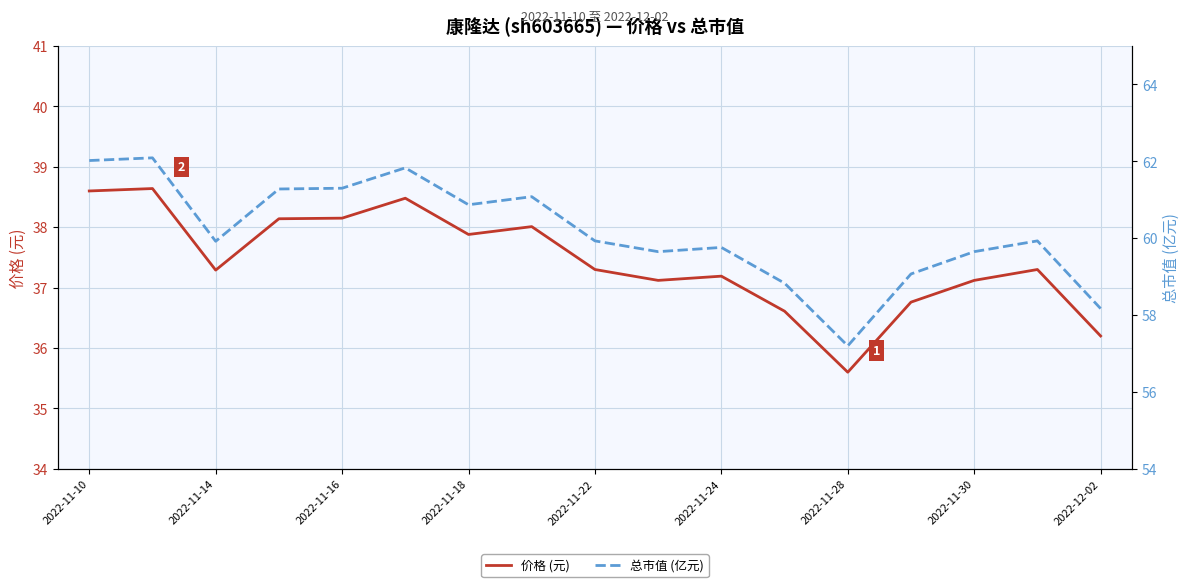

What is the difference between the maximum and second lowest values in the 价格 (元) series?

2.4